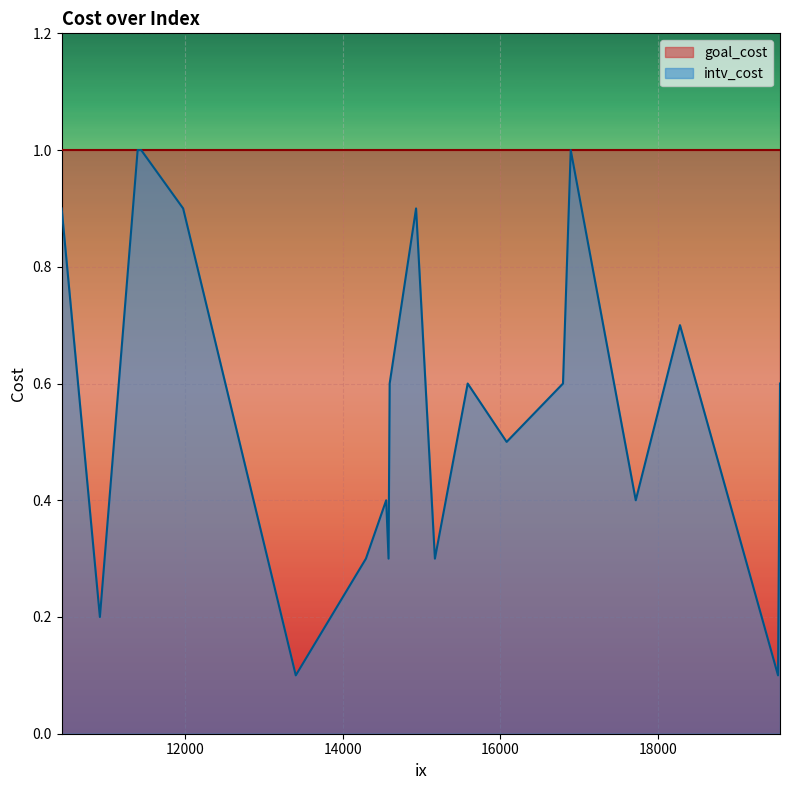

The value of intv_cost at 11975 is 0.5. True or false?

False